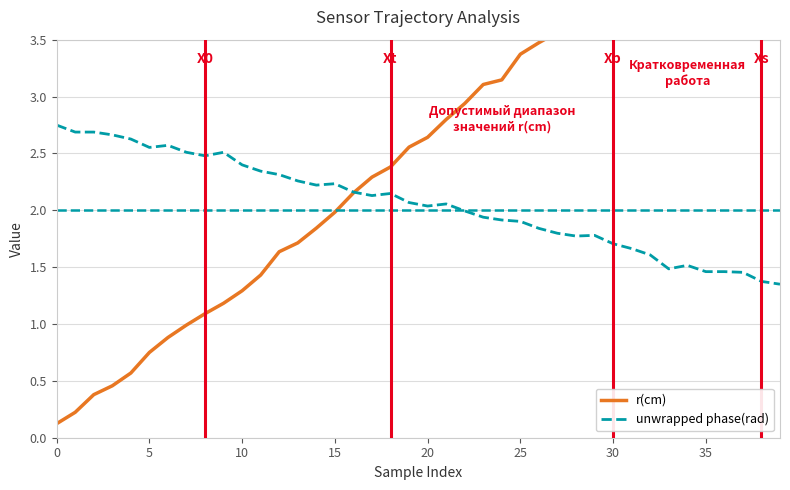

How many values in the r(cm) series exceed 2?

24